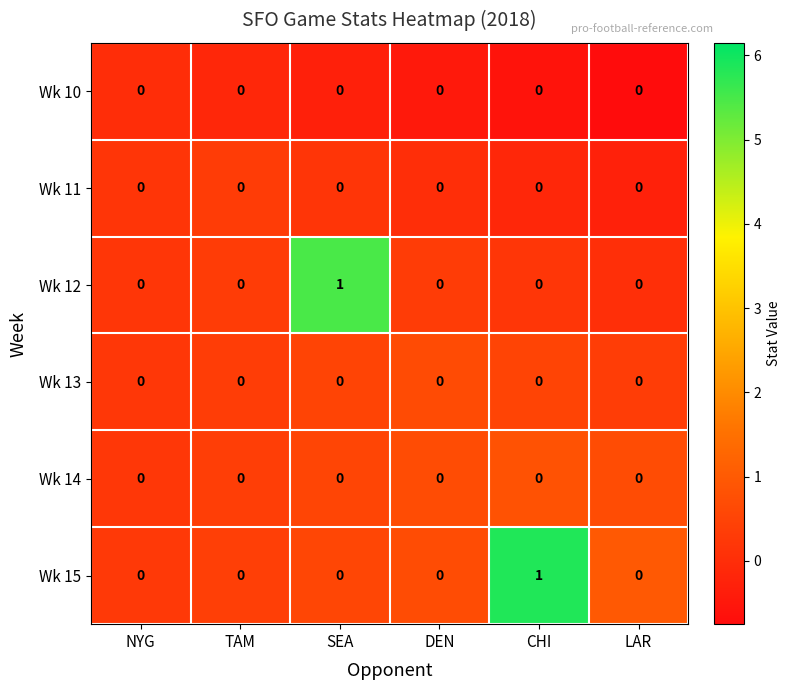

Between SEA and DEN, which series saw the biggest shift?

Wk 12